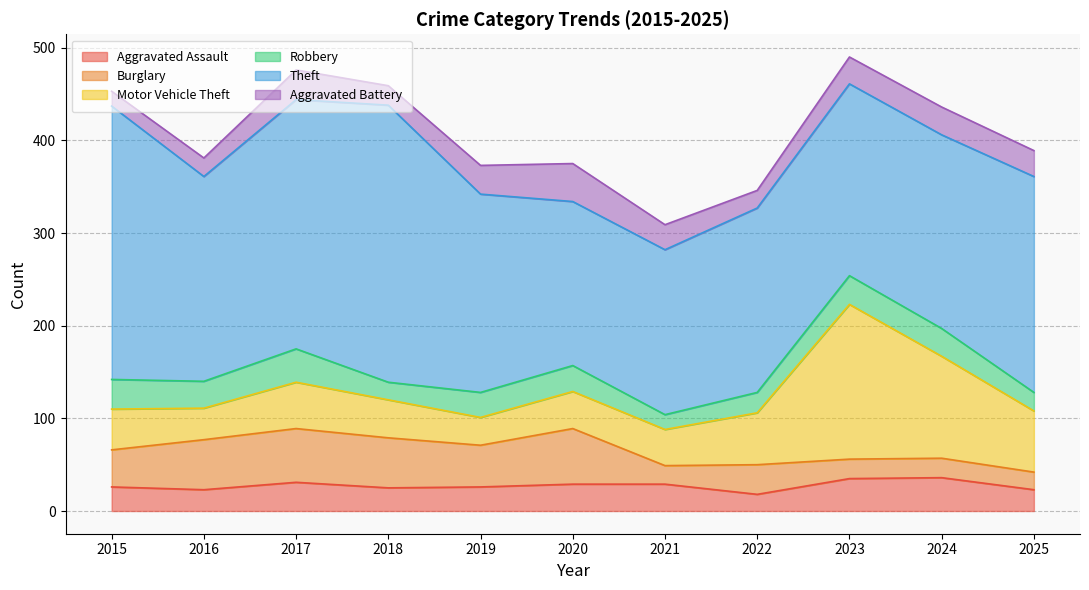

Where does the Motor Vehicle Theft series first go above 44?

2017